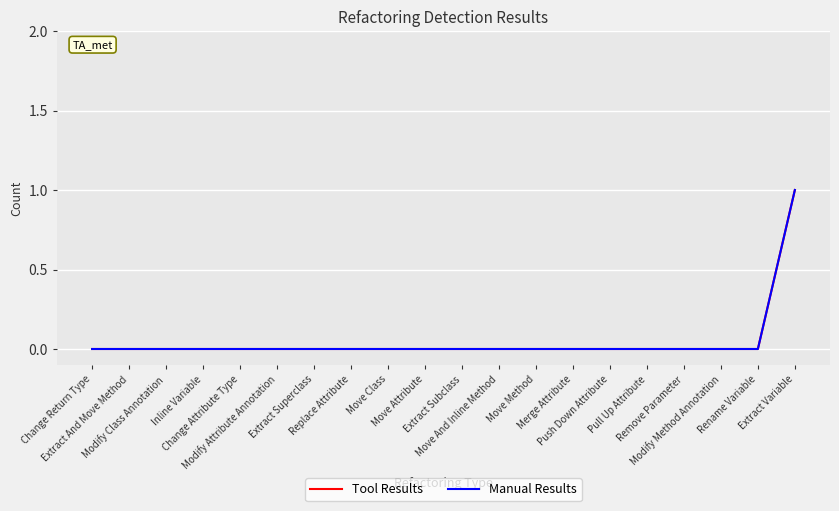

True or false: Tool Results and Manual Results cross at least once.

False